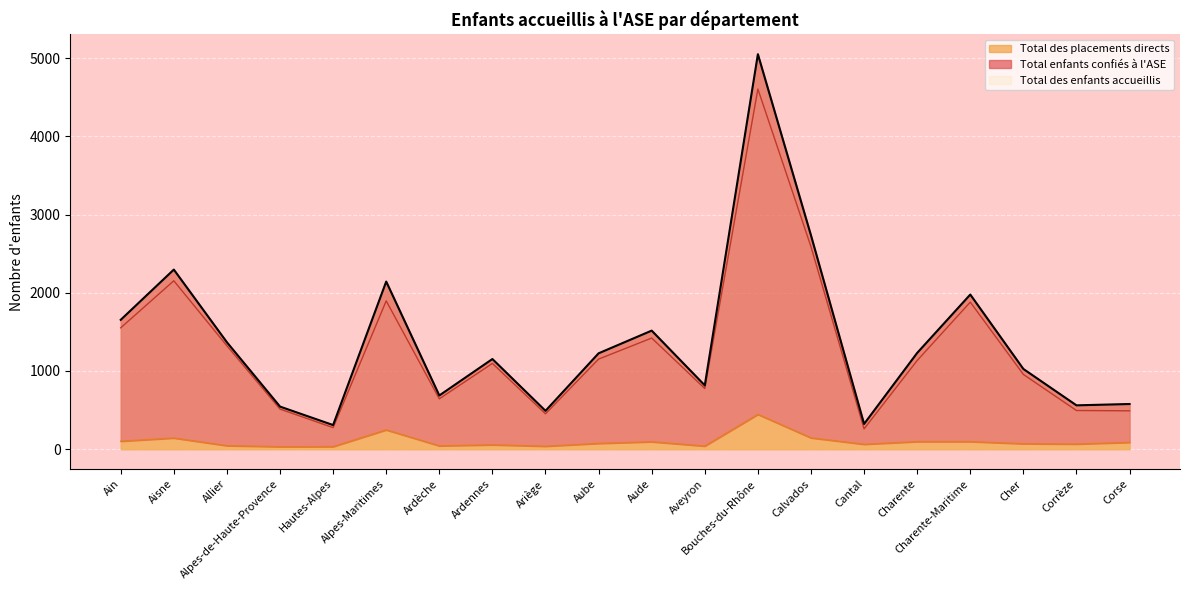

What is the spread (max minus min) of values at Aude?

1421